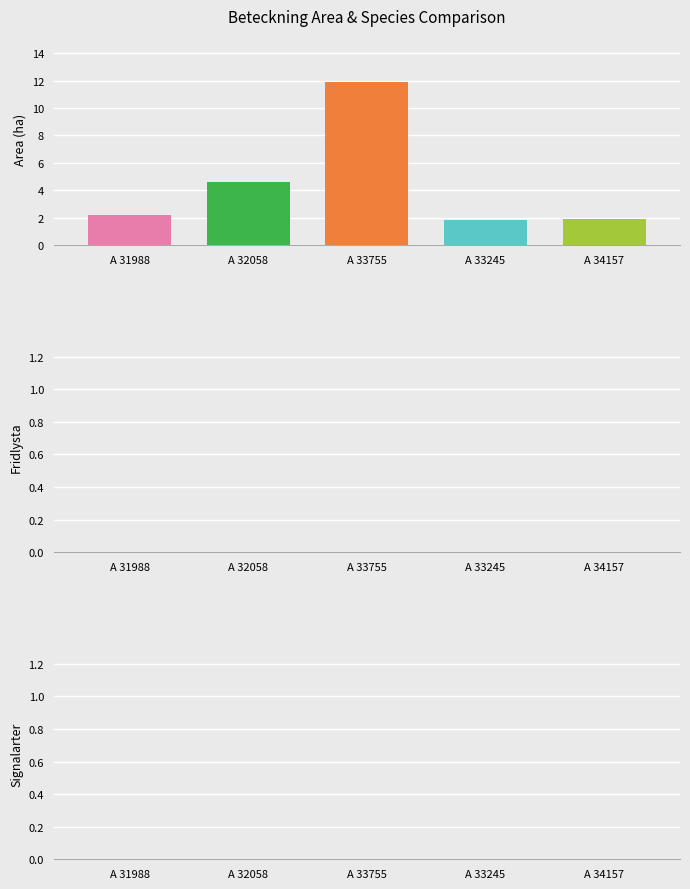

How many distinct data groups are displayed?

1